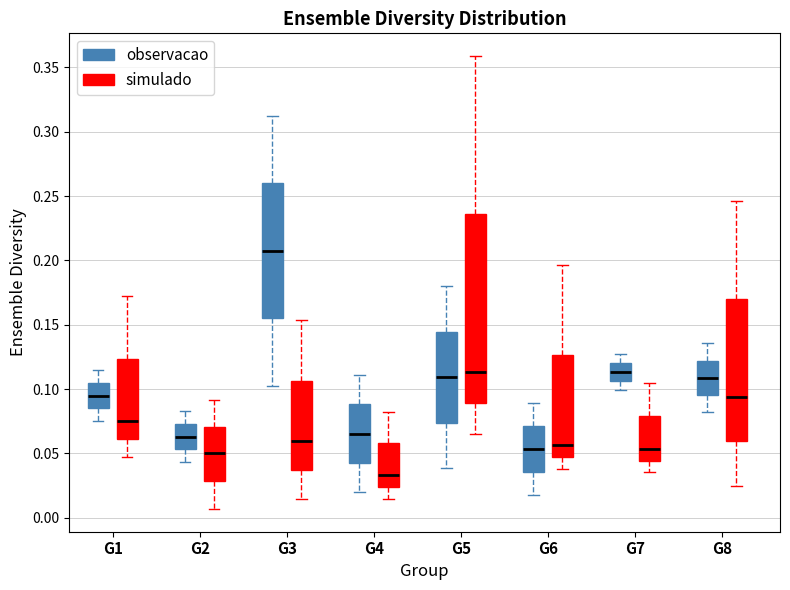

Comparing the boxes themselves (not the whiskers), which one is the tallest?

G5 (simulado)